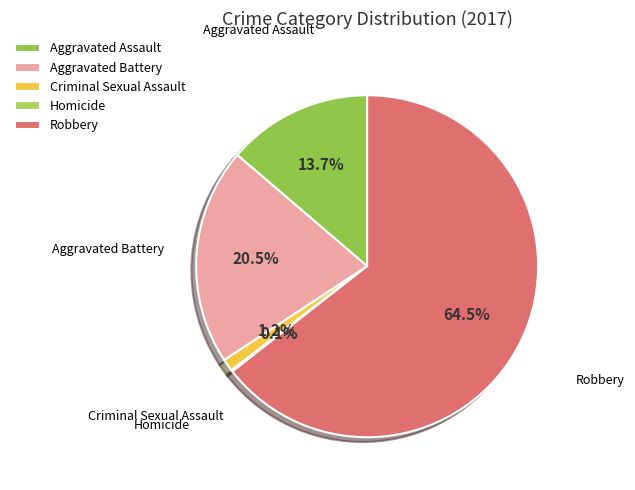

What portion of the pie excludes Robbery?

35.5%